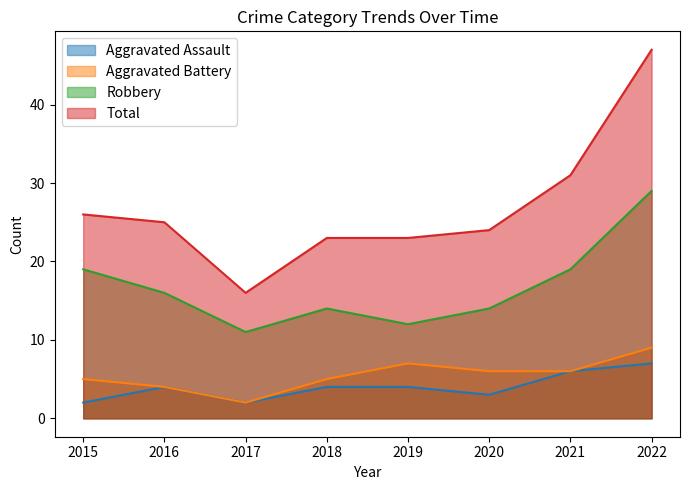

In Aggravated Assault, how many points are lower than both neighbors (excluding endpoints)?

2